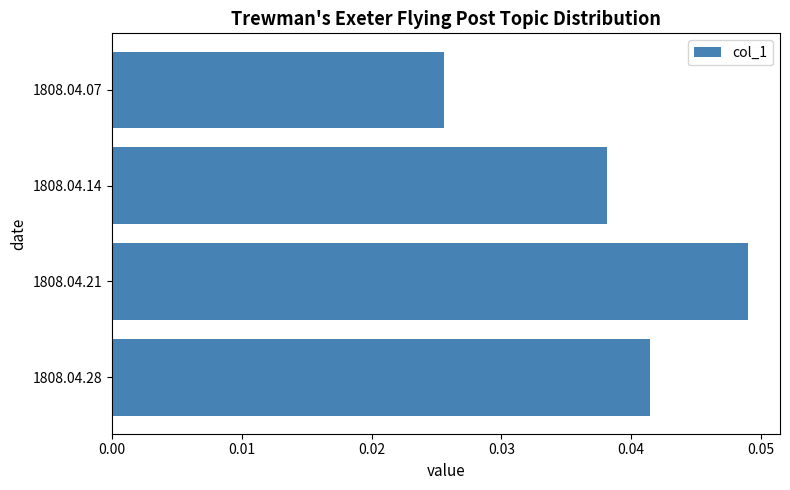

Which category has the highest value across all series?

1808.04.21